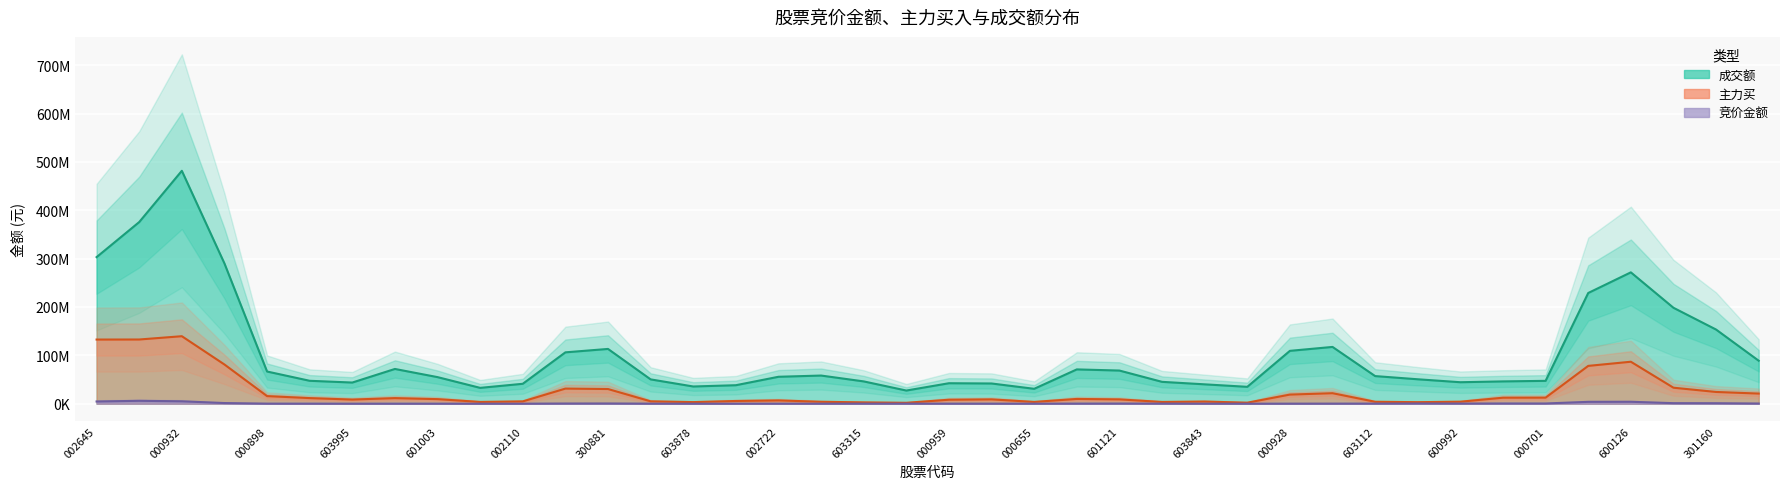

The 竞价金额 series shows 4930 at 21. True or false?

False